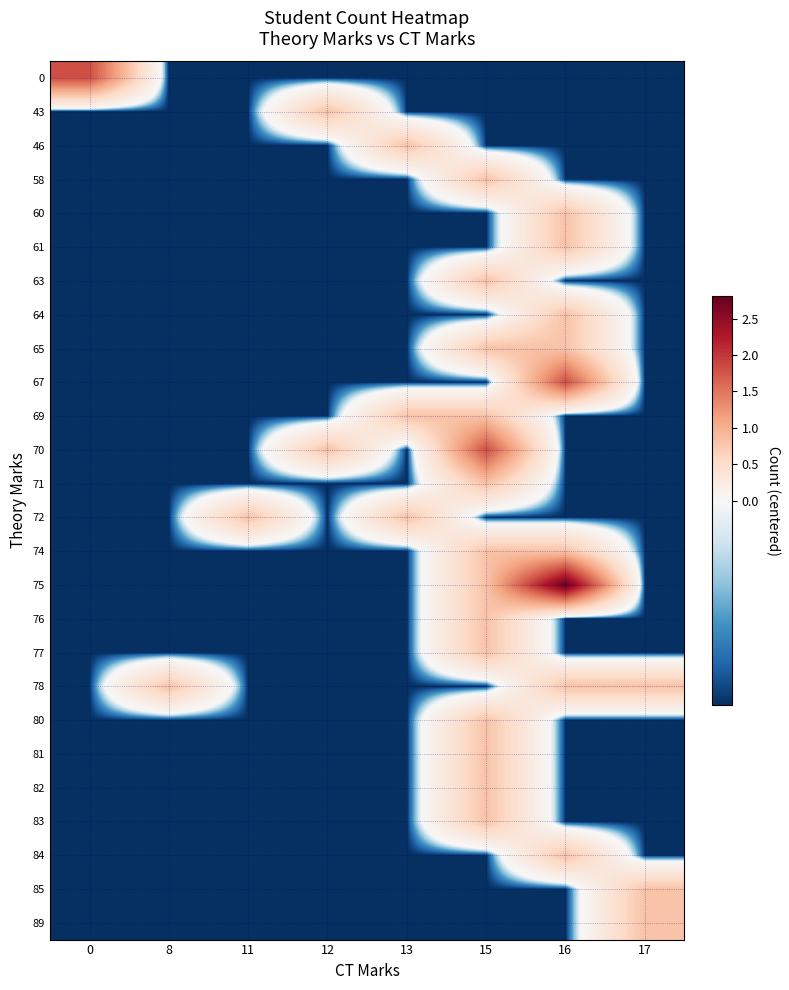

Rank the series by their maximum value, from highest to lowest.

75, 0, 67, 70, 43, 46, 58, 60, 61, 63, 64, 65, 69, 71, 72, 74, 76, 77, 78, 80, 81, 82, 83, 84, 85, 89